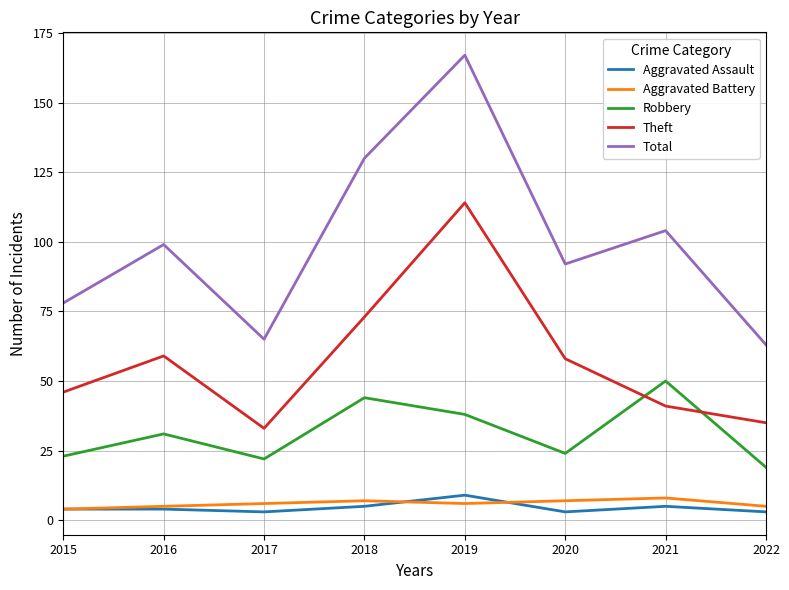

The value of Robbery at 2022 is 10. True or false?

False